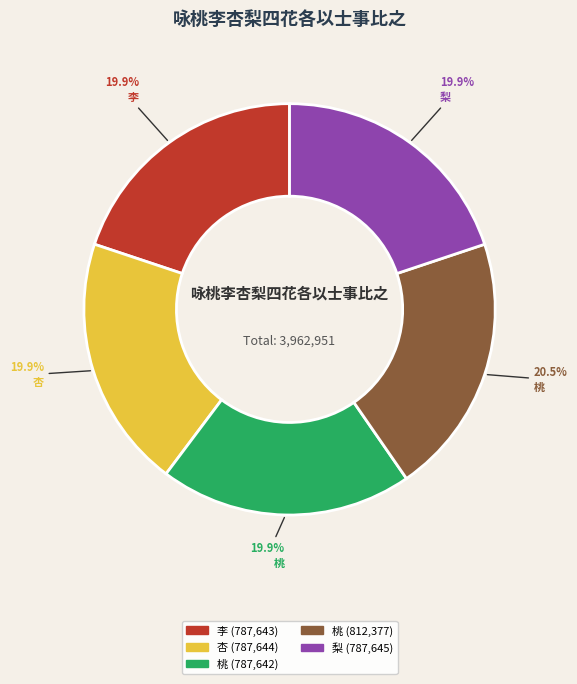

Is there any slice that represents more than half of the pie?

No